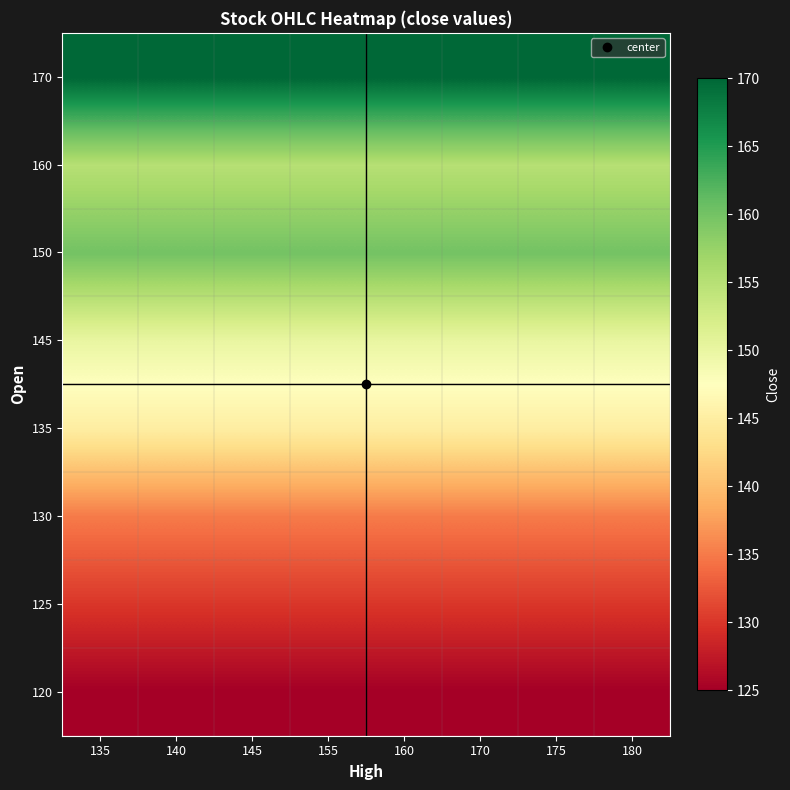

At which category is the sum across all series the highest?

135